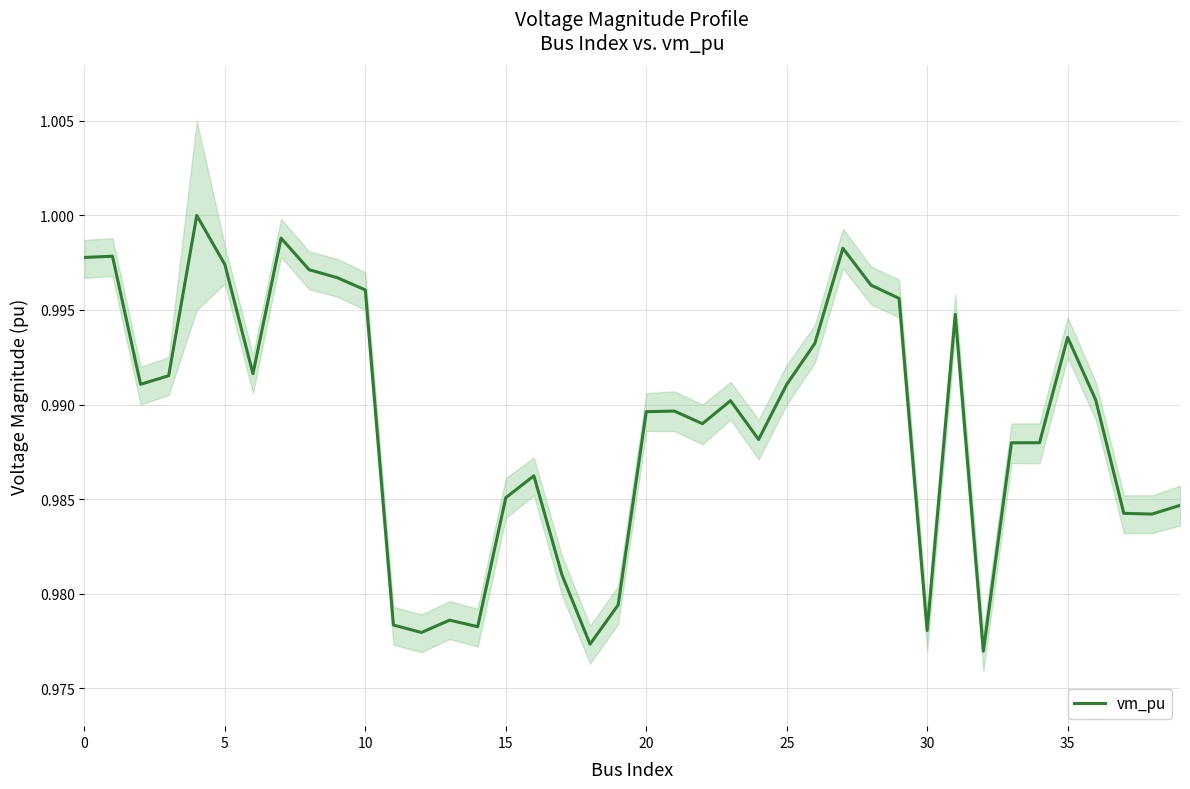

How many categories are shown in the chart?

40